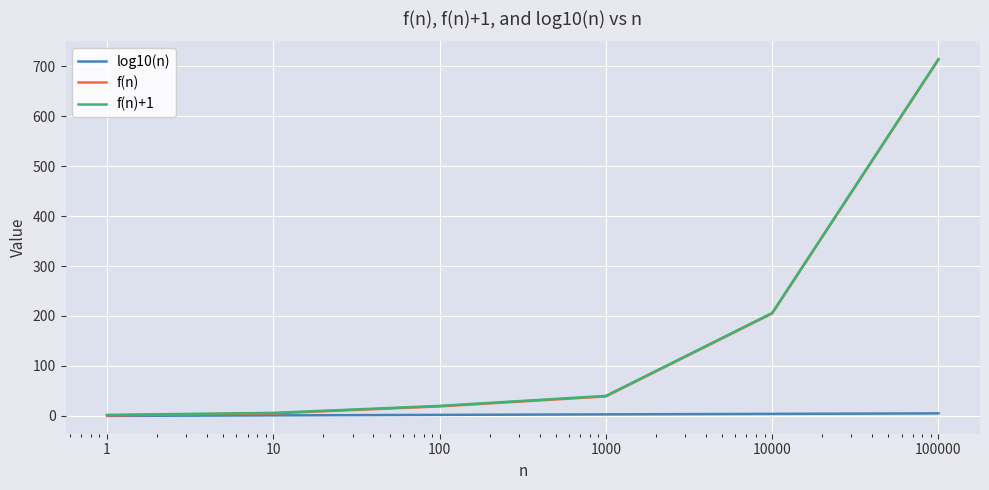

What is the greatest value displayed?

714